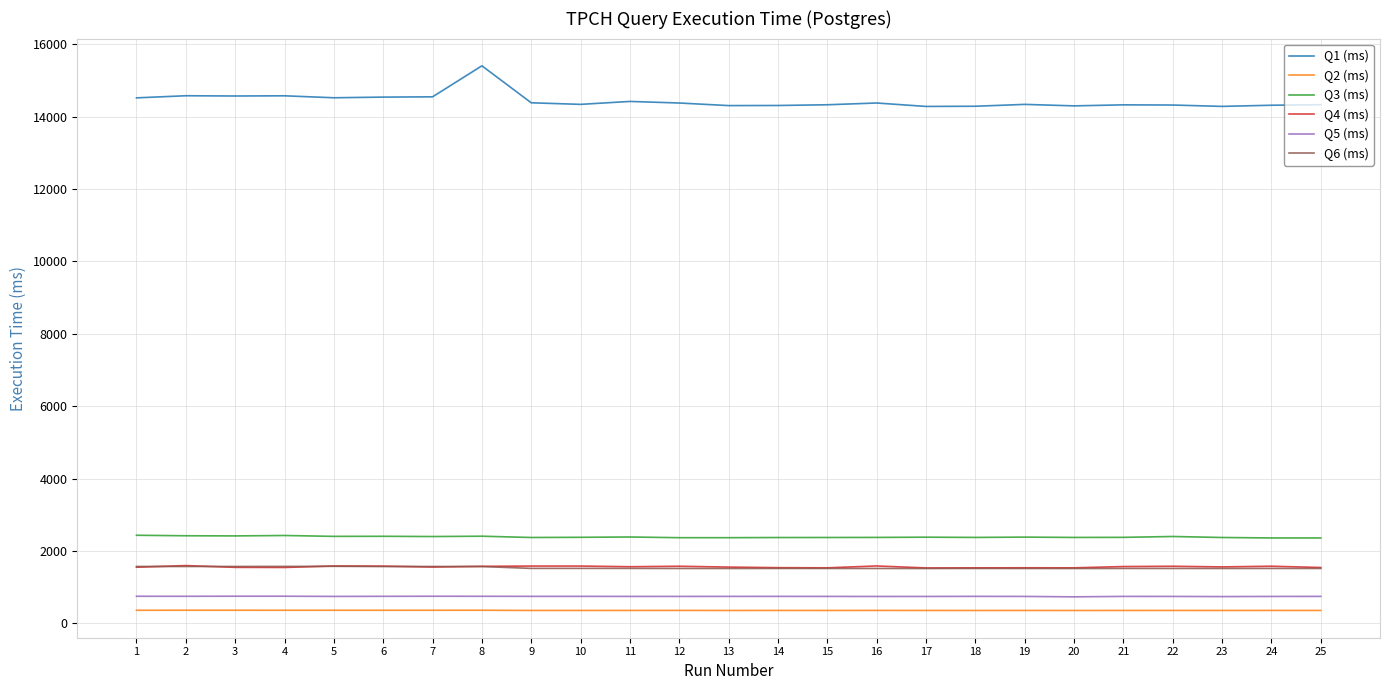

Which series has the largest range (max minus min)?

Q1 (ms)